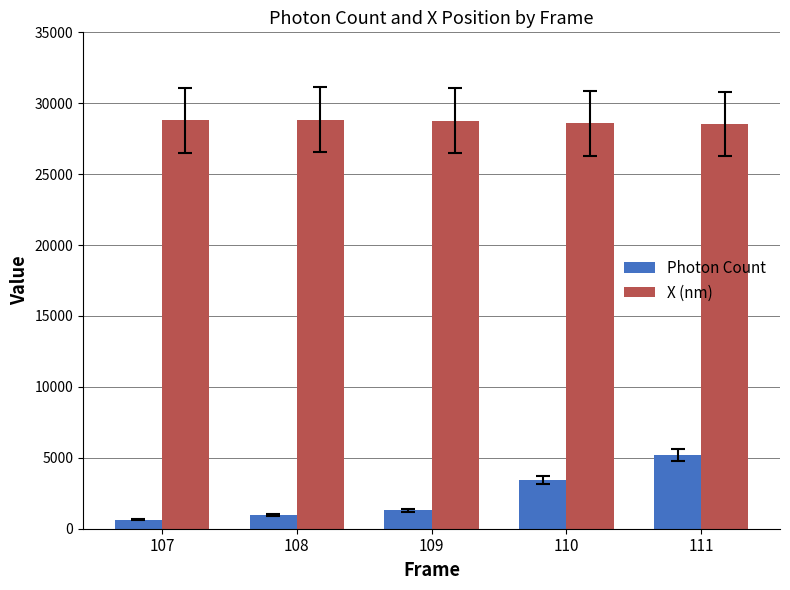

At which category is the sum across all series the highest?

111